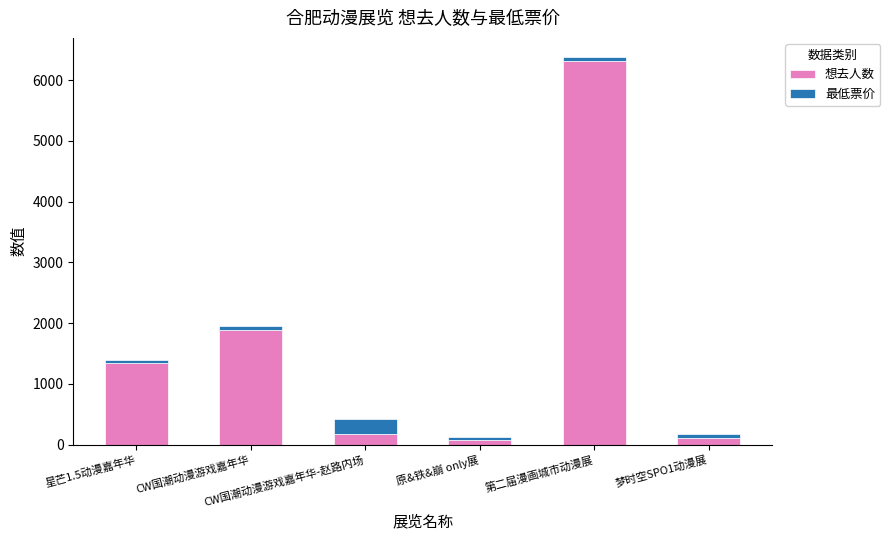

What is the difference between the maximum and minimum values in the 想去人数 series?

6248.0